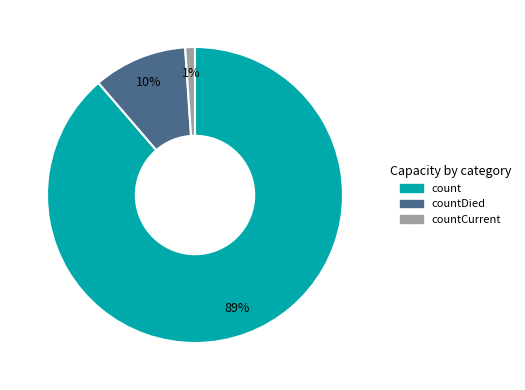

Is there a majority slice in this chart?

Yes